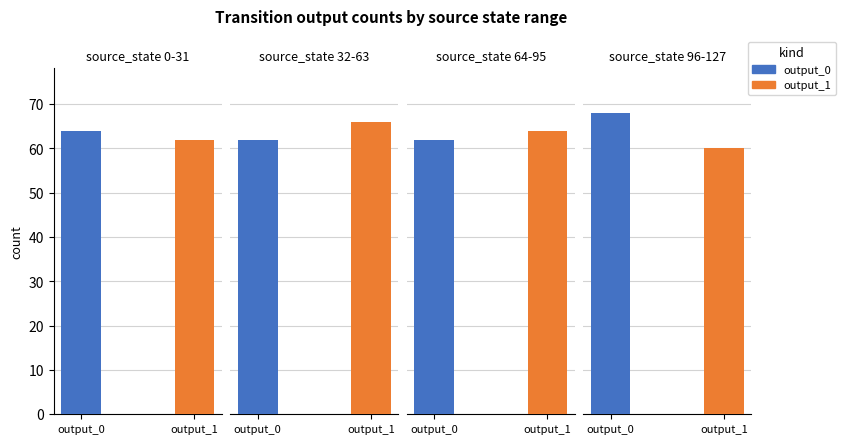

List the labels in order of output_1 value, largest first.

1, 2, 0, 3